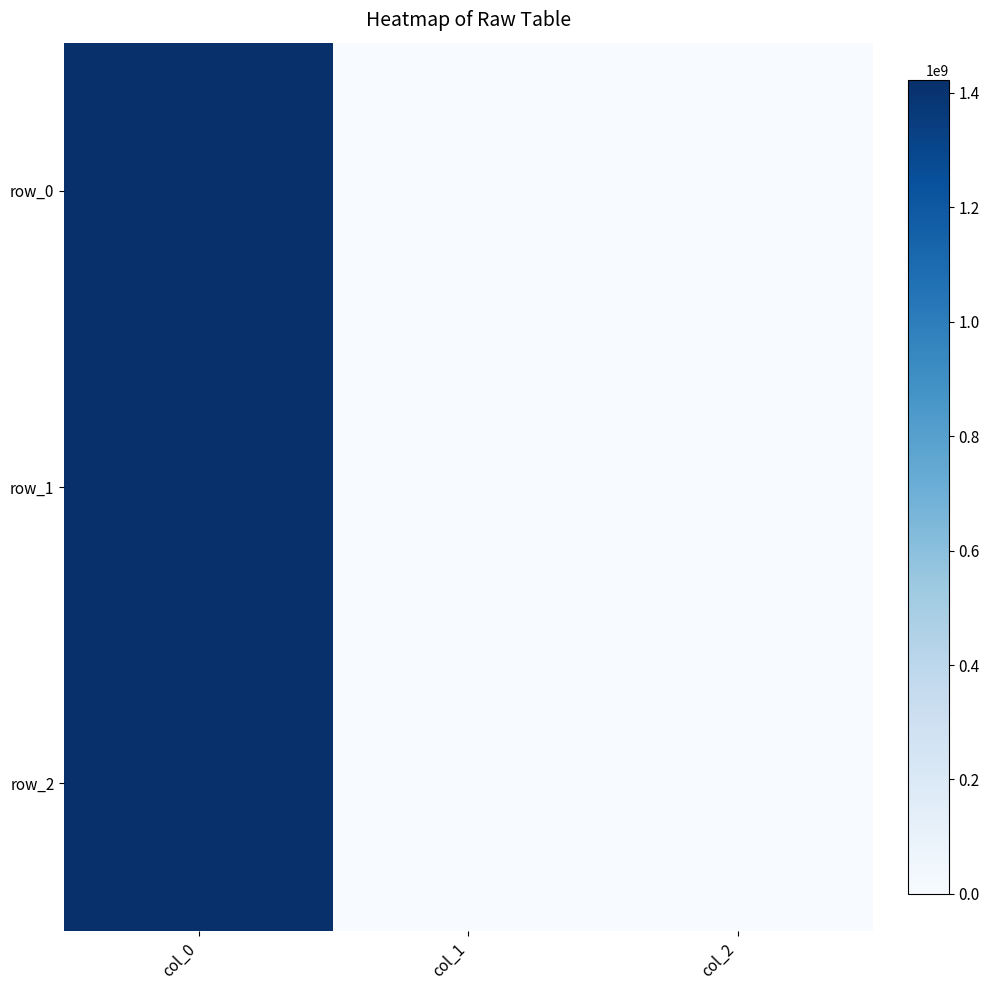

Reading left to right, list all the values displayed in this chart.

row_0: 1413562417	0	0
row_1: 1419182405	0	0
row_2: 1422638436	0	0